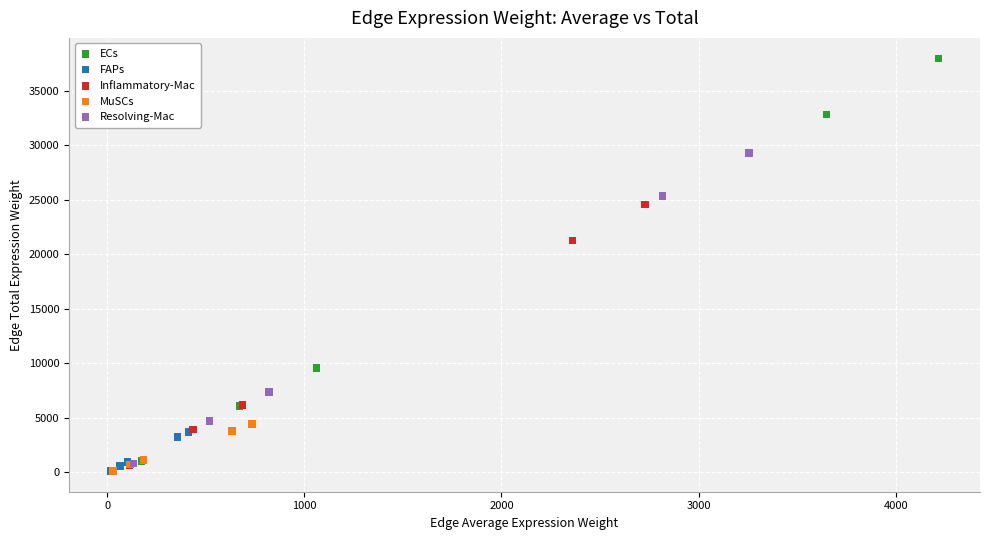

Which series reaches the maximum Y coordinate?

ECs